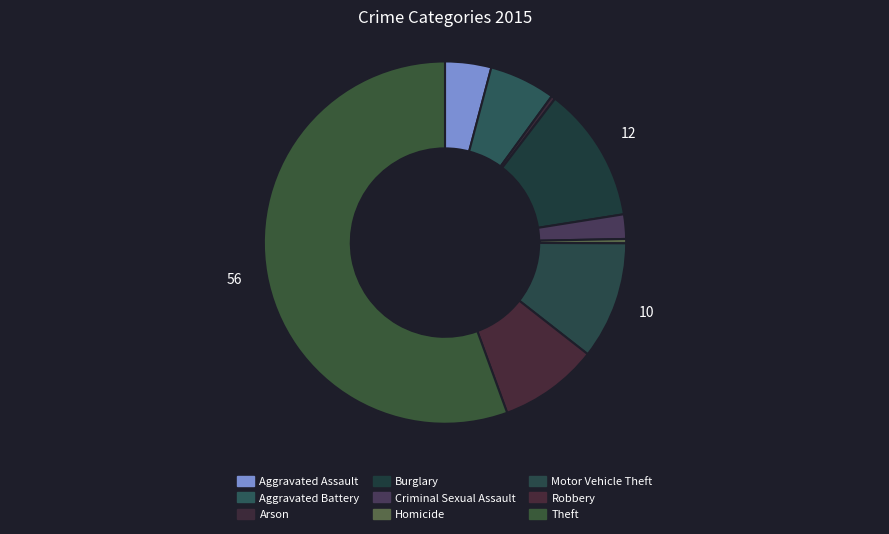

Which slice represents more than half of the pie?

Theft